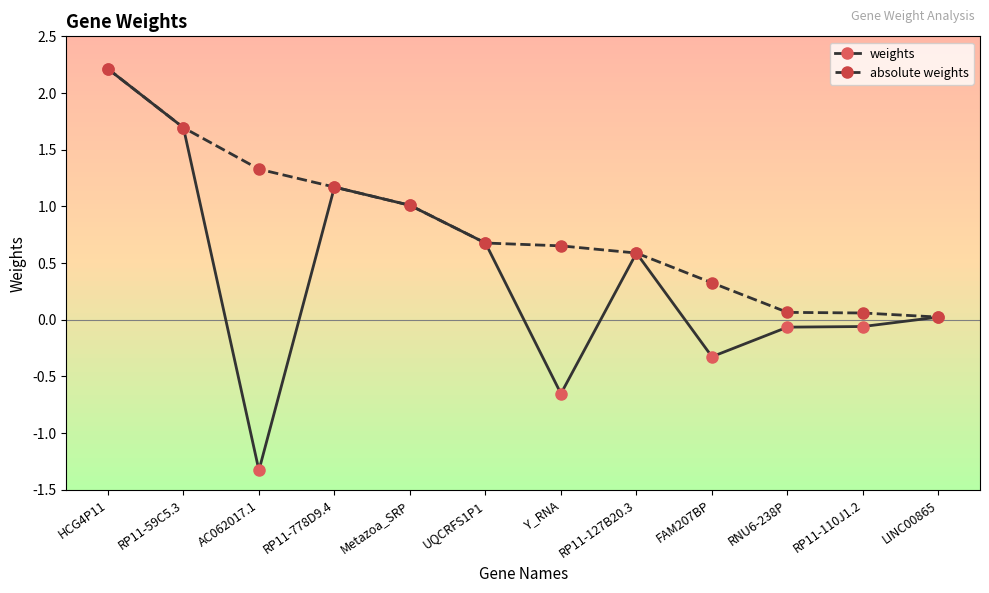

Is it true that weights equals -0.1 at RP11-110J1.2?

True